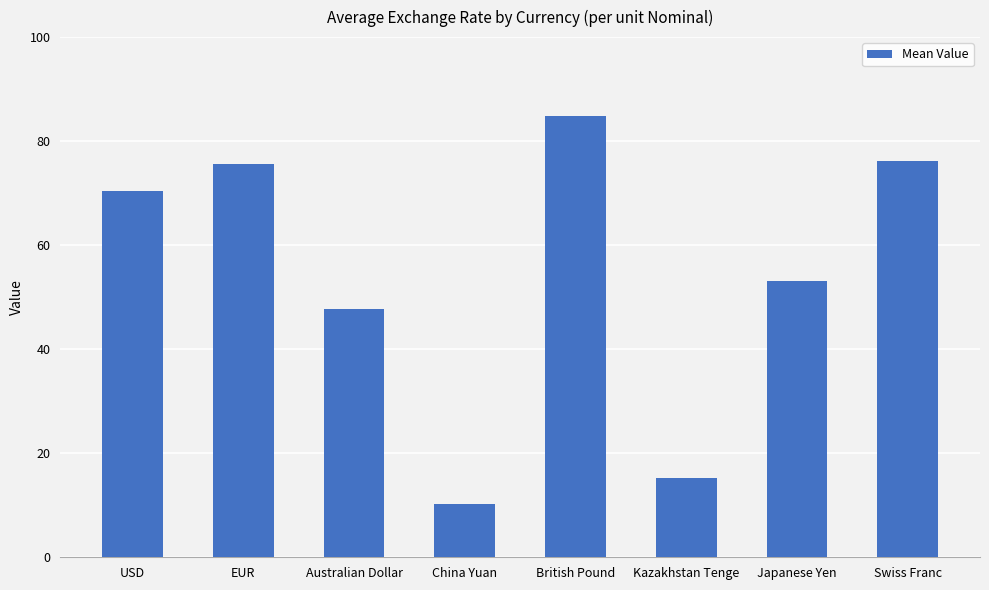

What is the maximum value shown in the chart?

84.8